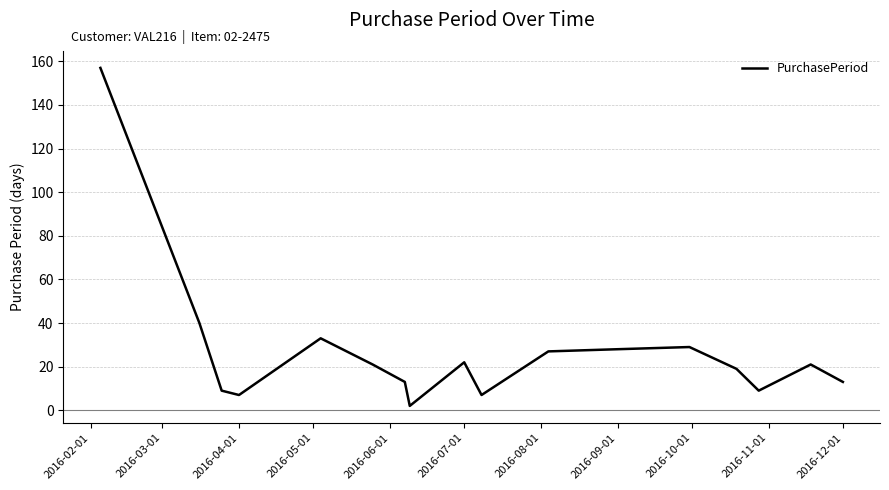

What is the average value?

27